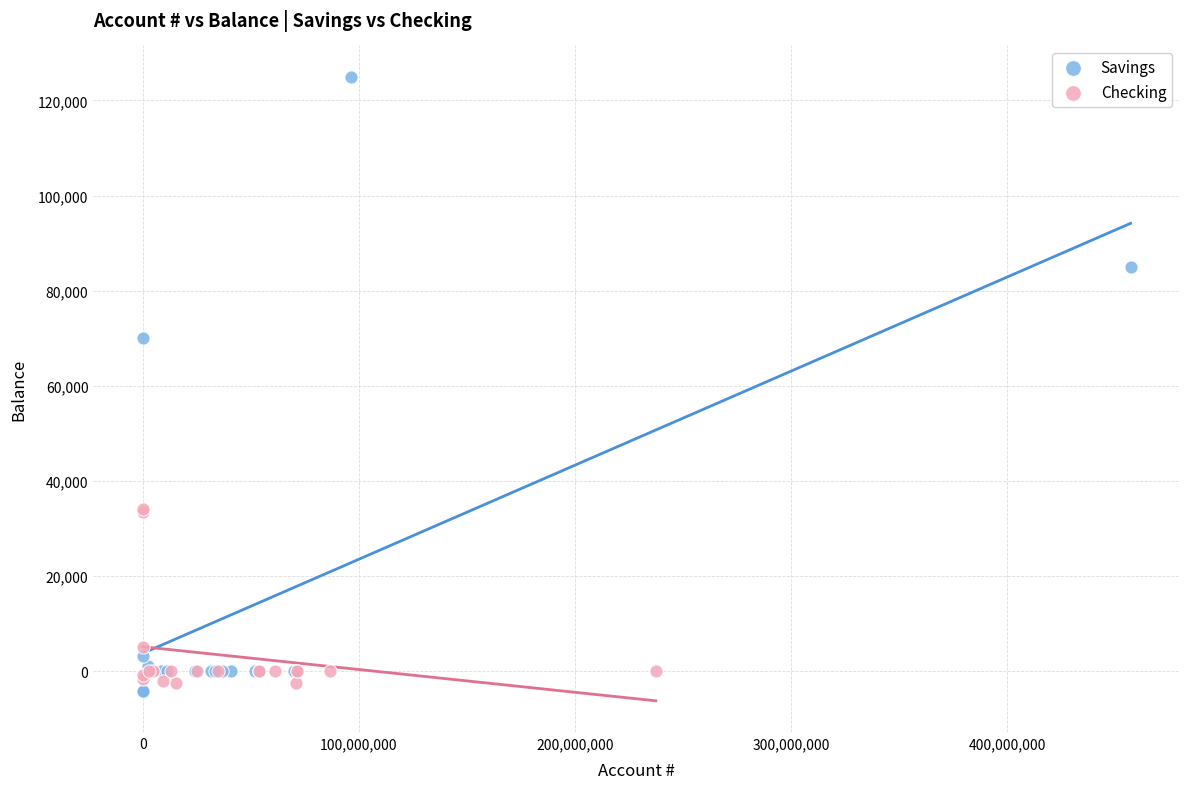

Which series has the widest spread of Y values?

Savings